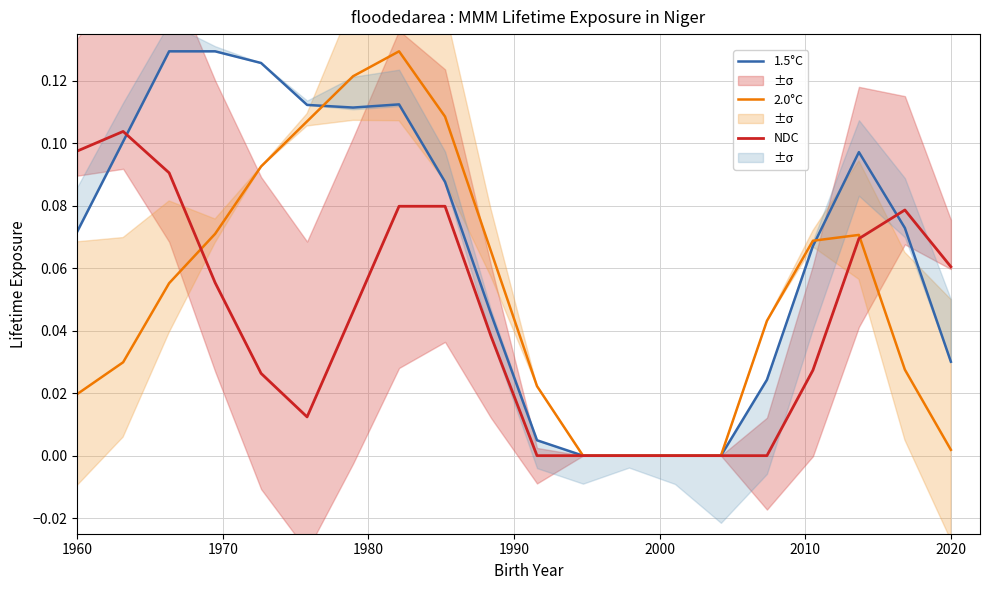

After their last crossing, which series has the higher values: 2.0°C or NDC?

NDC